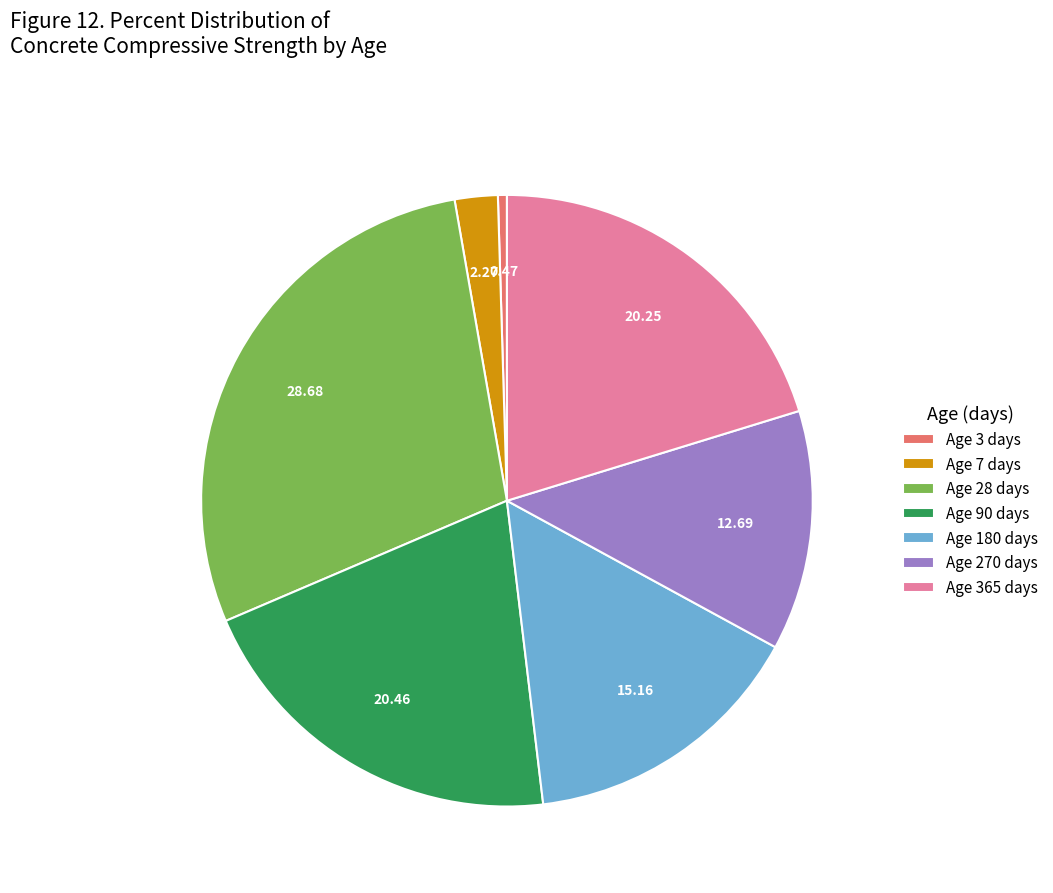

Is there any slice that represents more than half of the pie?

No